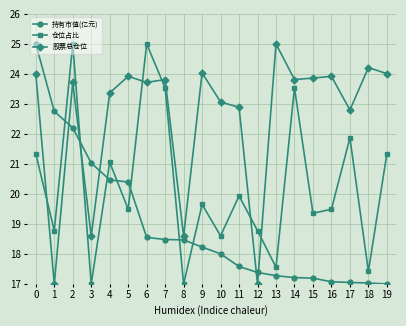

Between 1 and 13, which series saw the biggest shift?

股票总仓位